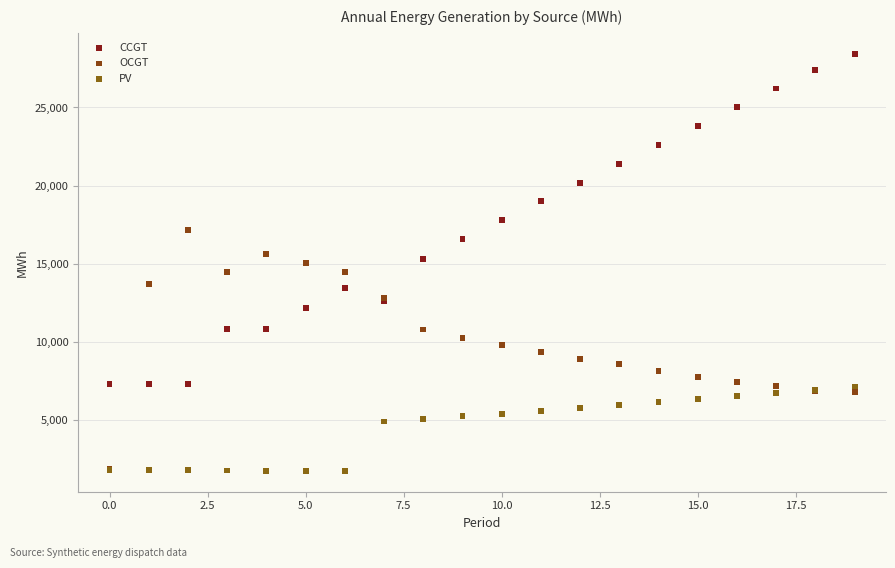

What are all the series names shown in the legend?

CCGT, OCGT, PV